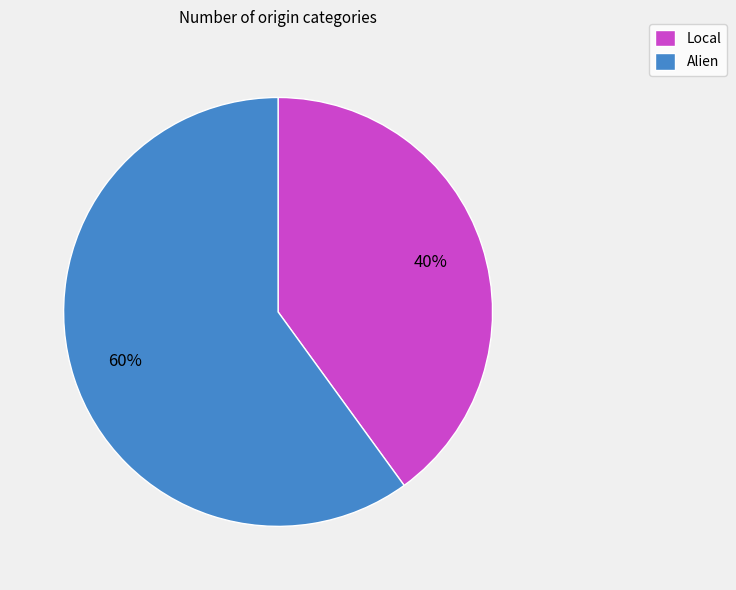

How many slices are in this pie chart?

2